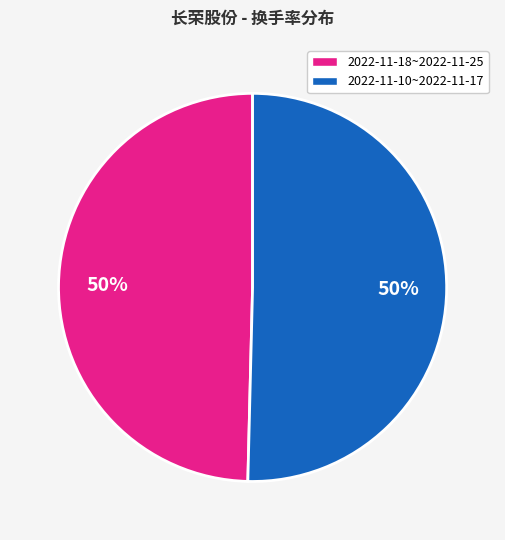

To the nearest percent, what portion does 2022-11-18~2022-11-25 represent?

50%